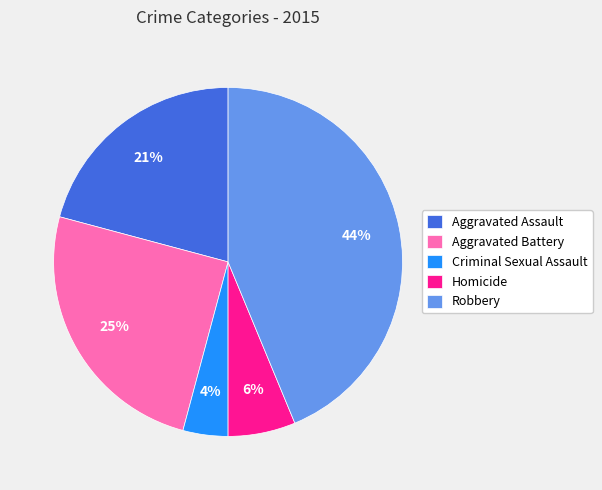

To the nearest percent, what is the difference between the Criminal Sexual Assault and Aggravated Battery slice percentages?

21%